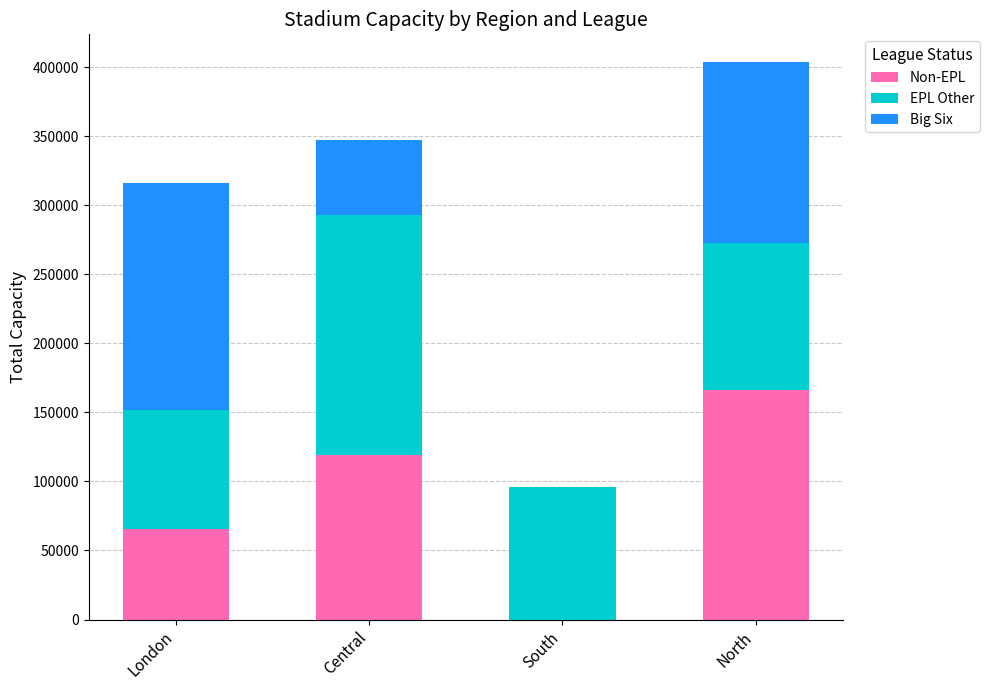

What is the maximum value for Non-EPL?

166349